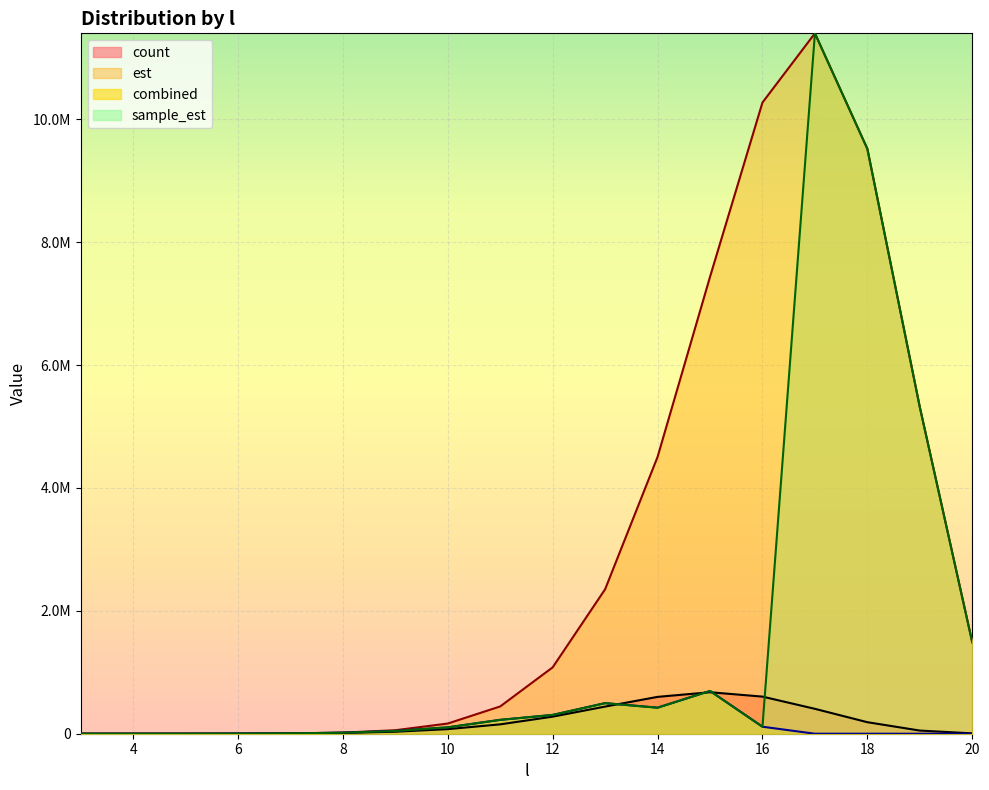

List the series in order of their peak value, highest first.

est, sample_est, combined, count